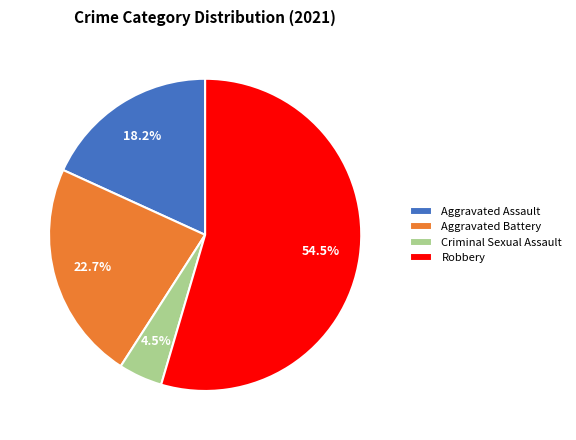

Is the sum of Aggravated Assault and Criminal Sexual Assault greater than half?

No